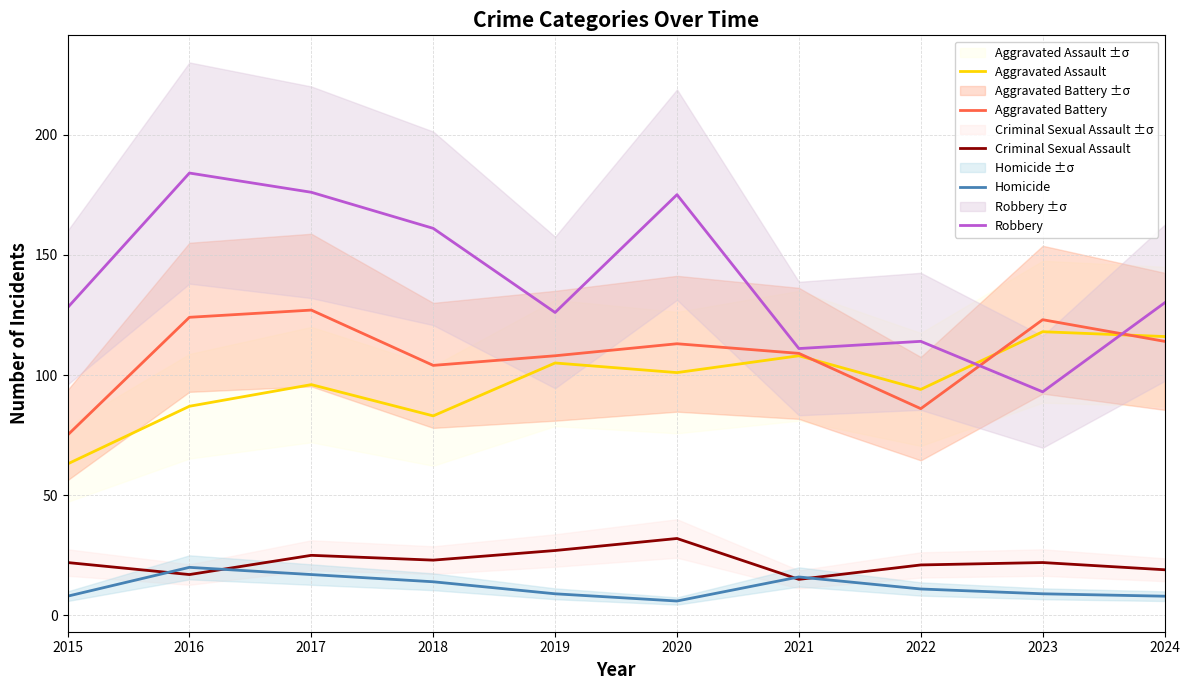

Which category has the highest value across all series?

2016